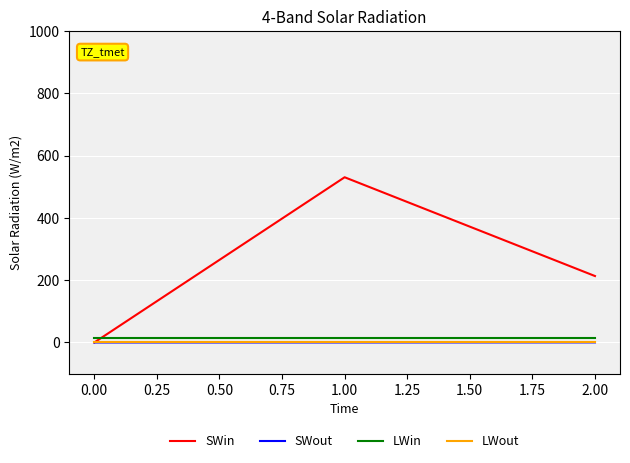

What is the greatest value displayed?

530.6